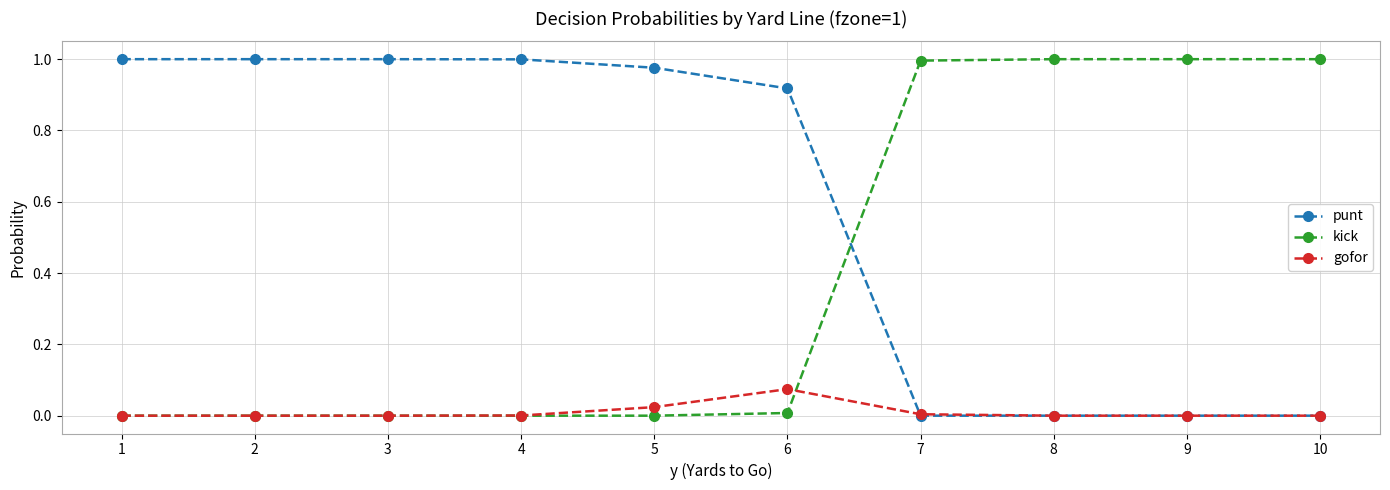

Does the chart display data point markers on the line(s)?

Yes